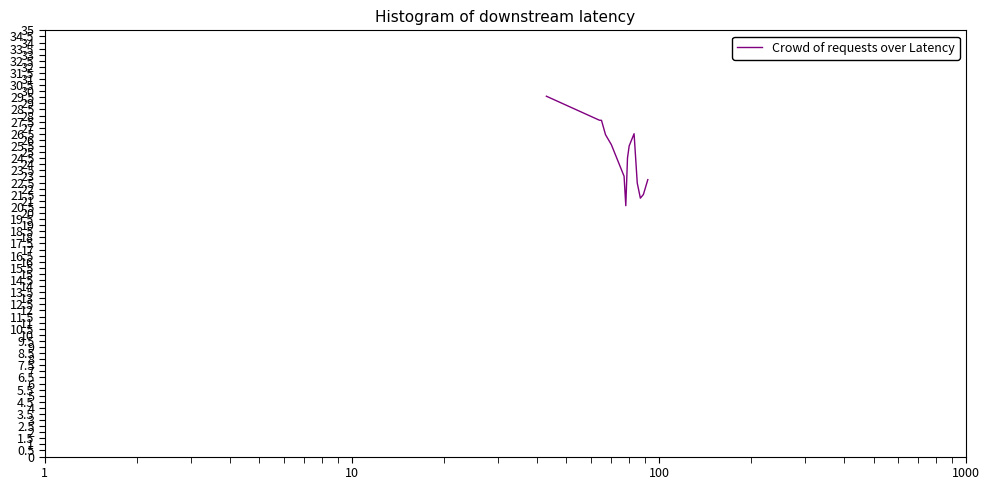

Count the number of values greater than 25.

7